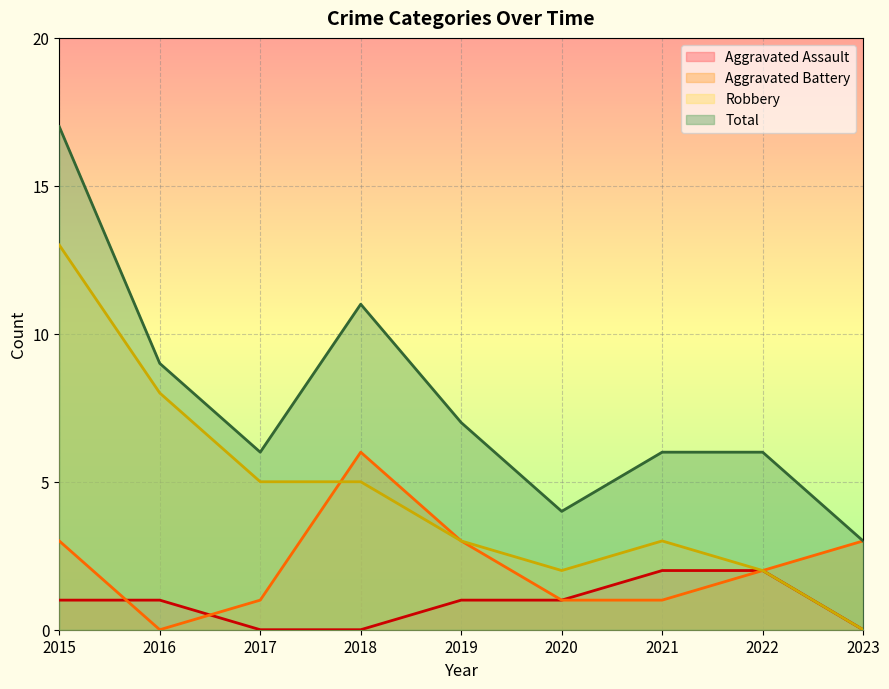

Reading left to right, extract all data points from this chart.

Aggravated Assault: 1	1	0	0	1	1	2	2	0
Aggravated Battery: 3	0	1	6	3	1	1	2	3
Robbery: 13	8	5	5	3	2	3	2	0
Total: 17	9	6	11	7	4	6	6	3